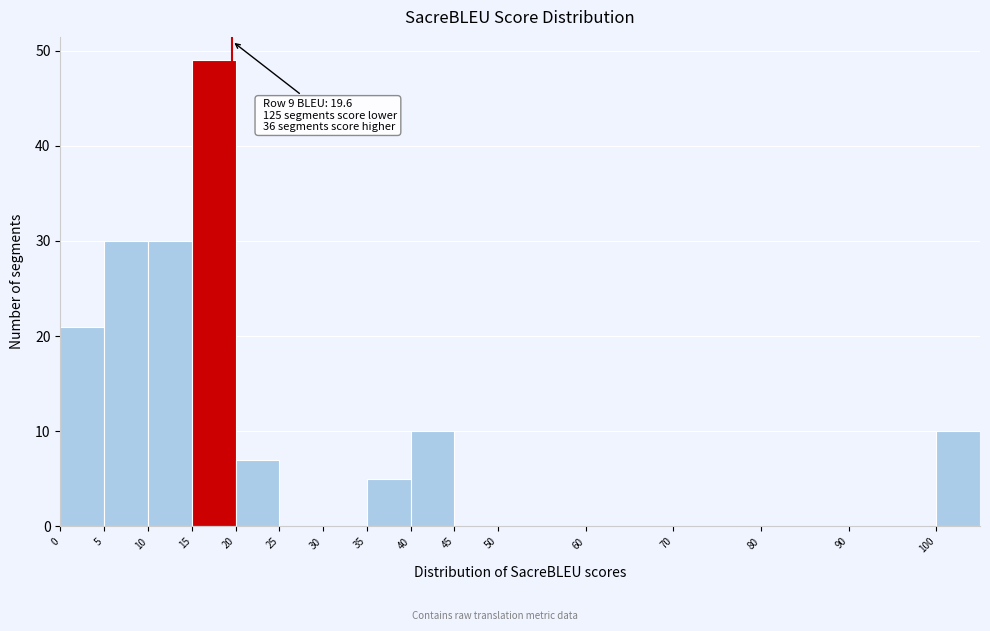

Over which range of the x-axis is the bar tallest?

15 to 20